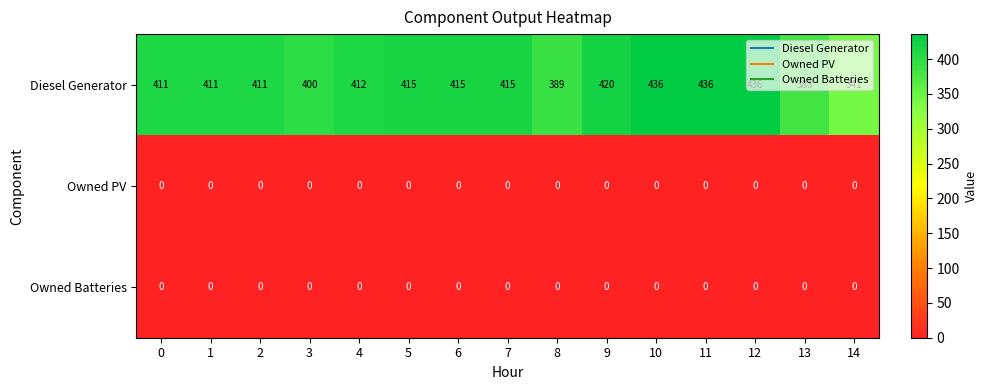

What is the greatest value displayed?

436